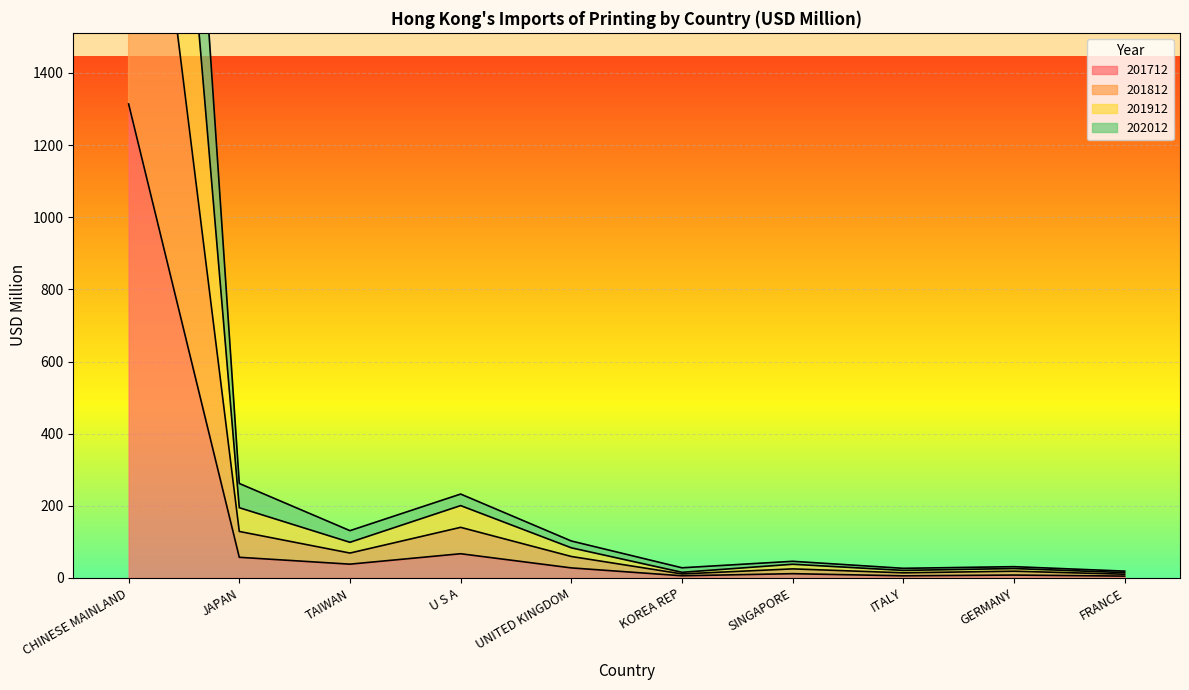

True or false: 201812 and 201912 intersect in this chart.

False